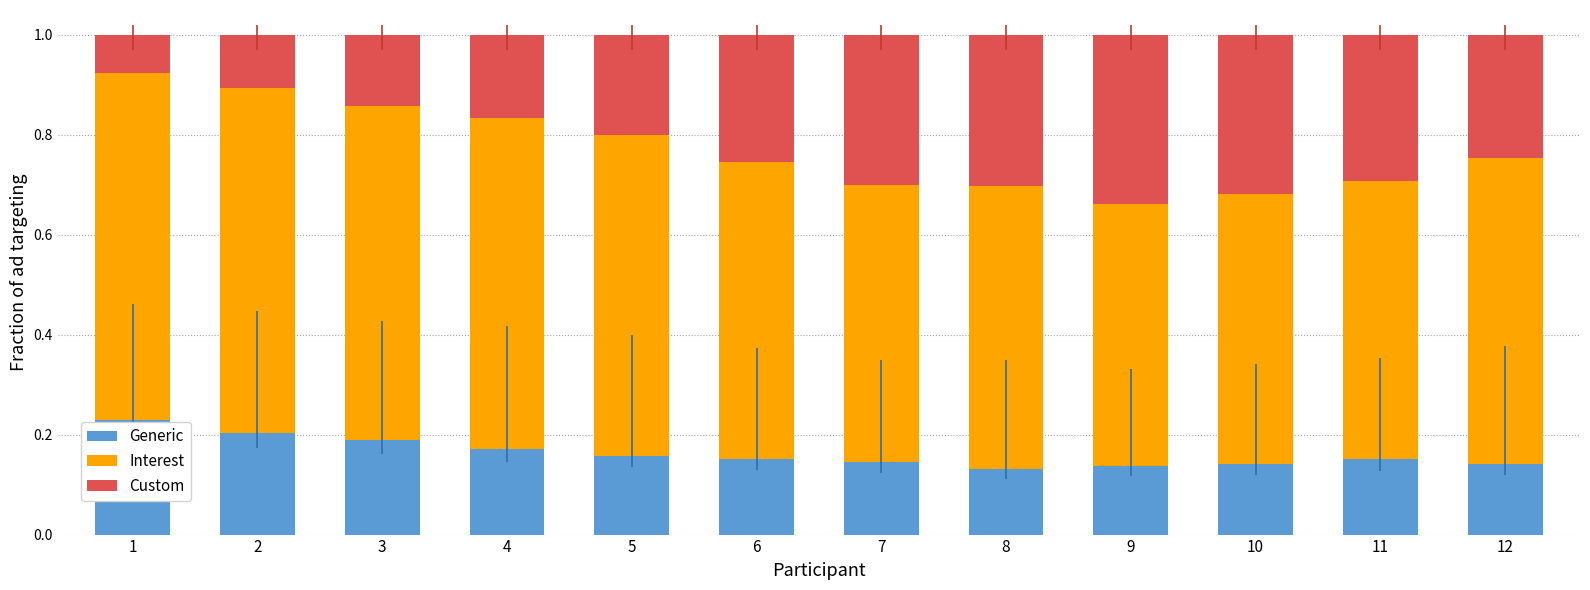

What is the total value across all series at 4?

1.0